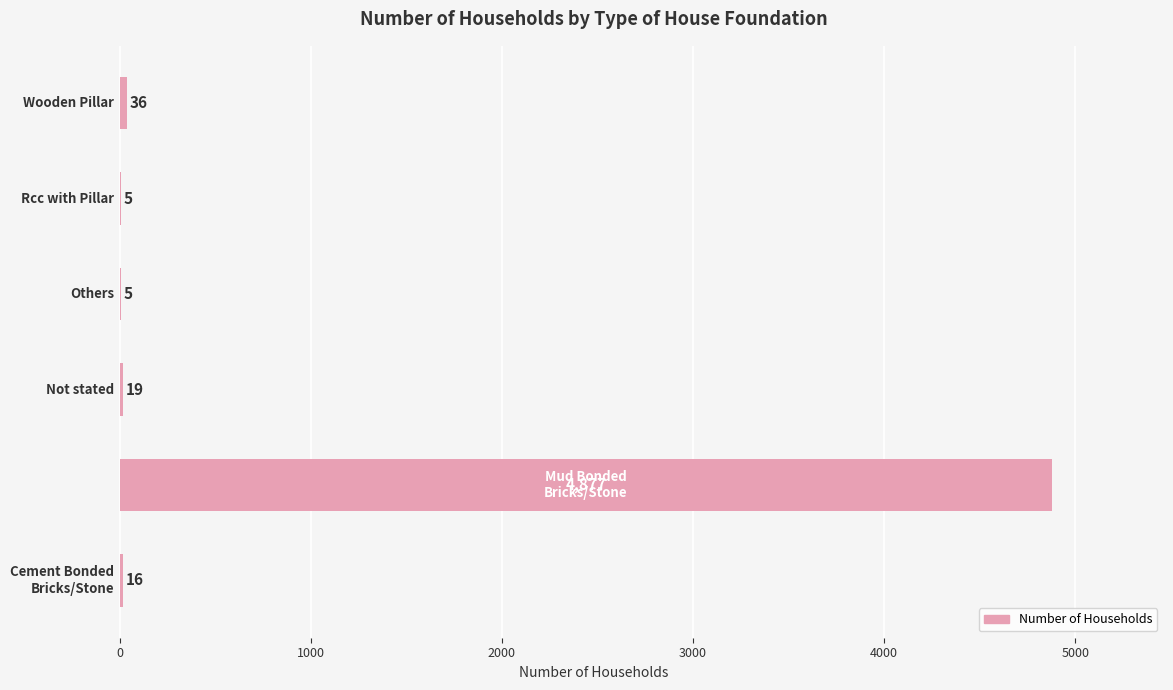

What is the greatest value displayed?

4877